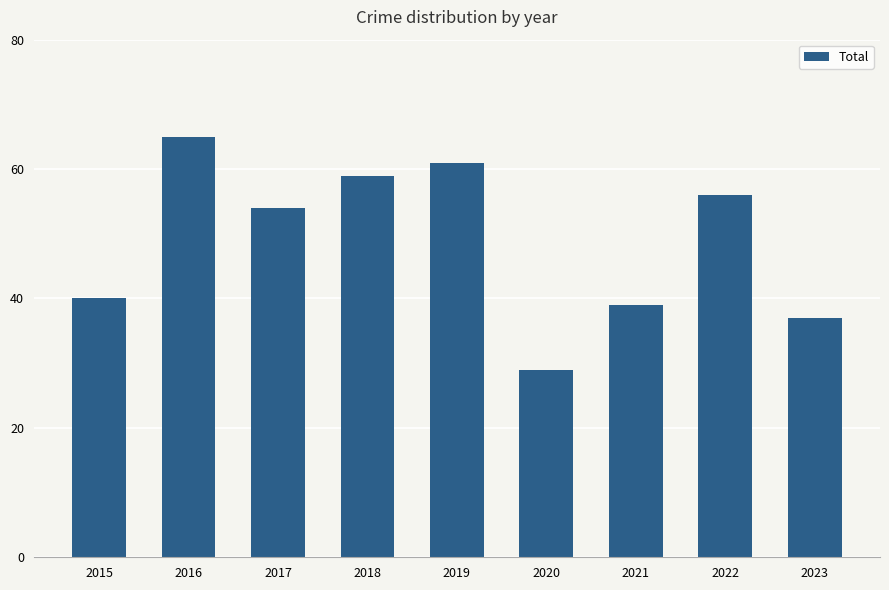

What is the change in value from 2018 to 2020?

-30